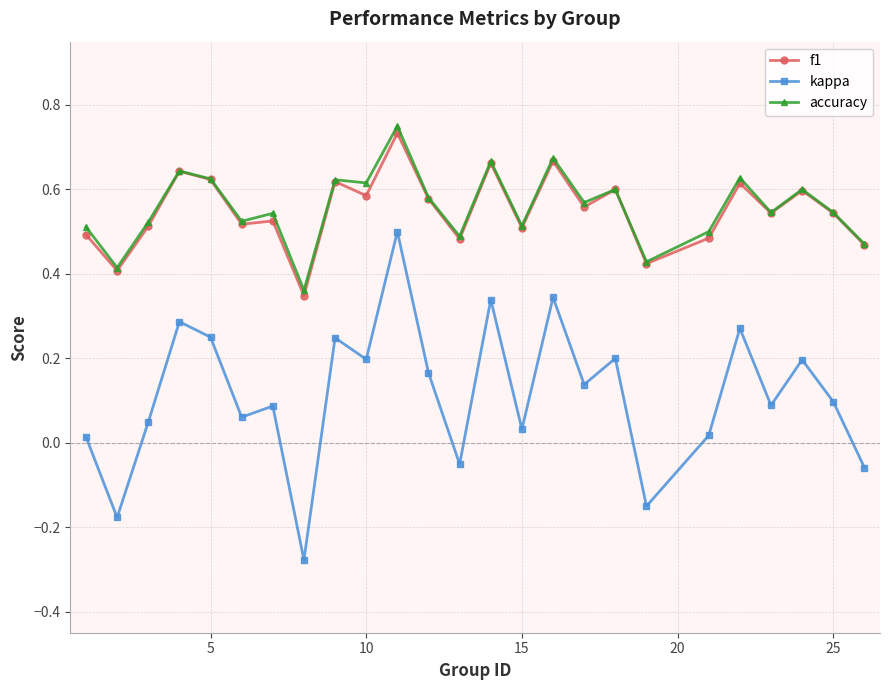

List the series in order of their peak value, lowest first.

kappa, f1, accuracy